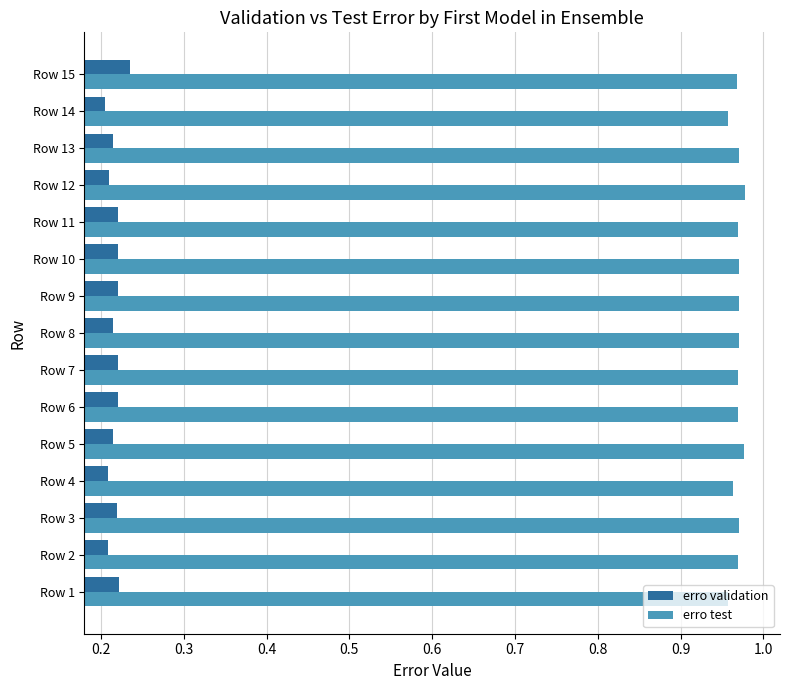

What is the difference between the highest and lowest values at Row 1?

0.7